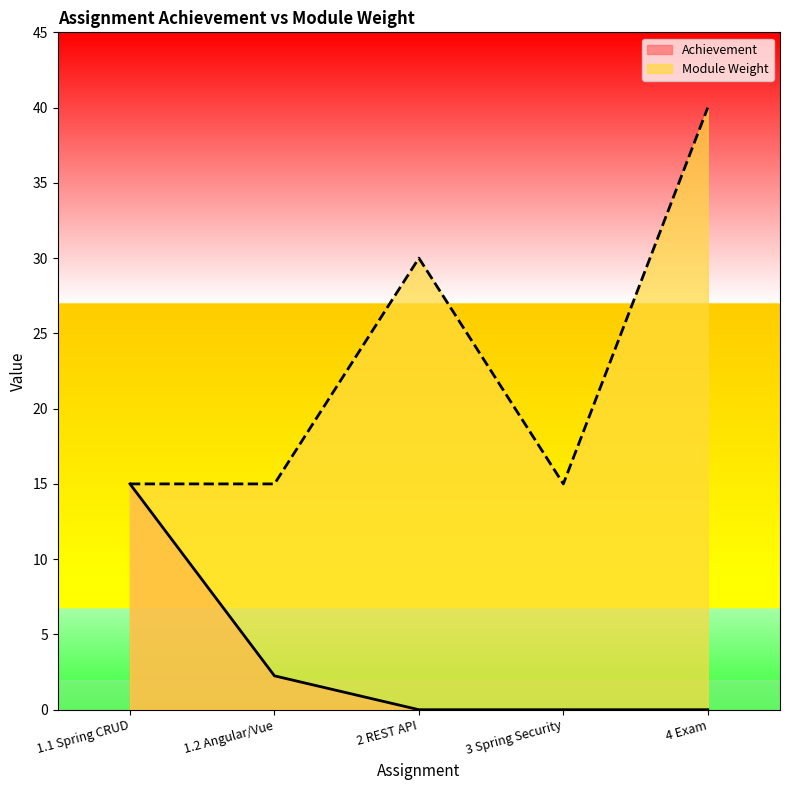

Which series has the largest total across all categories?

Module Weight